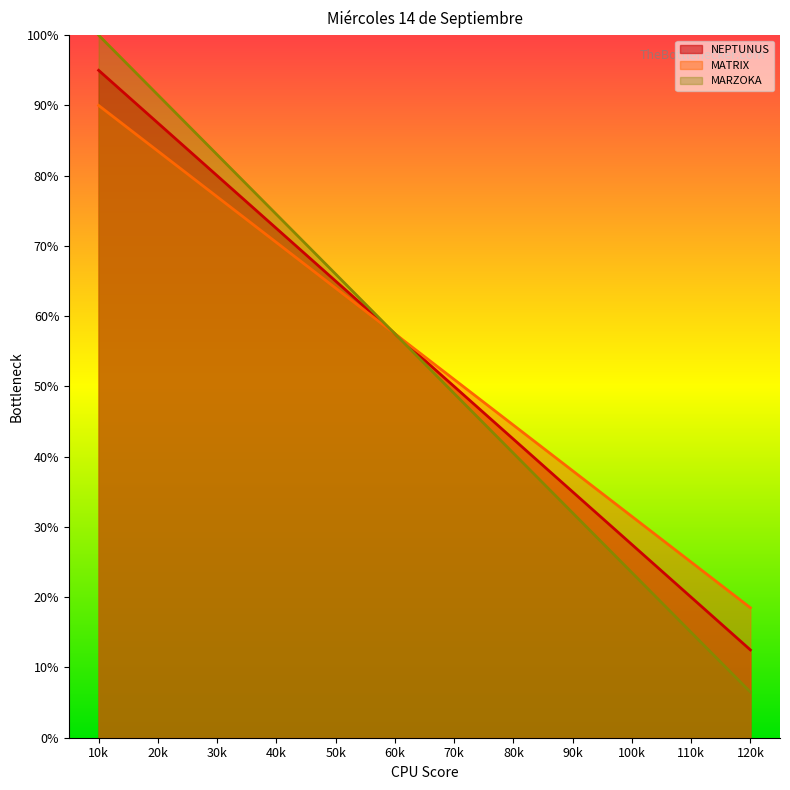

Does the chart display data point markers on the line(s)?

No